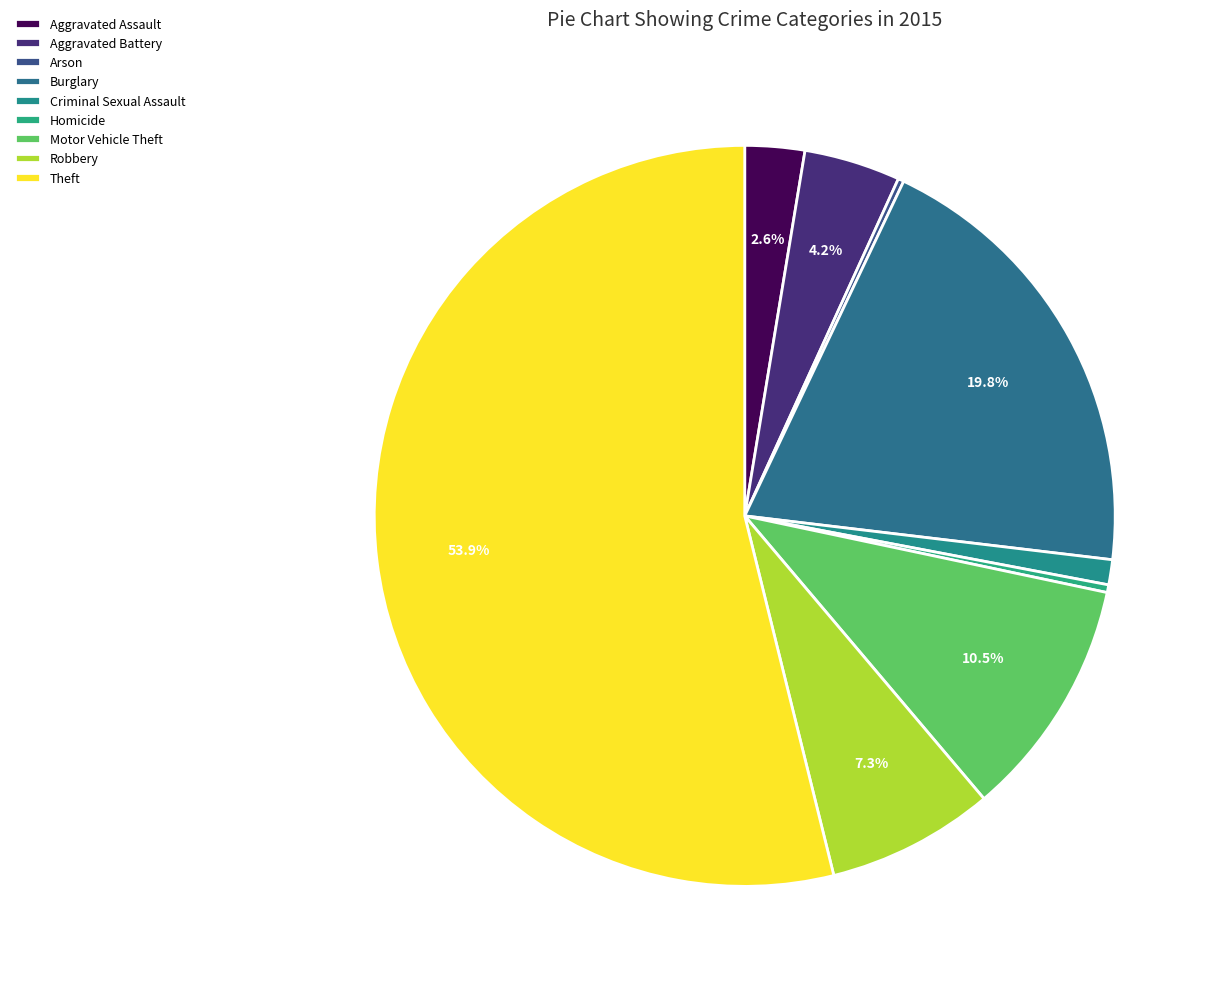

Which category has the smallest portion of the pie?

Arson